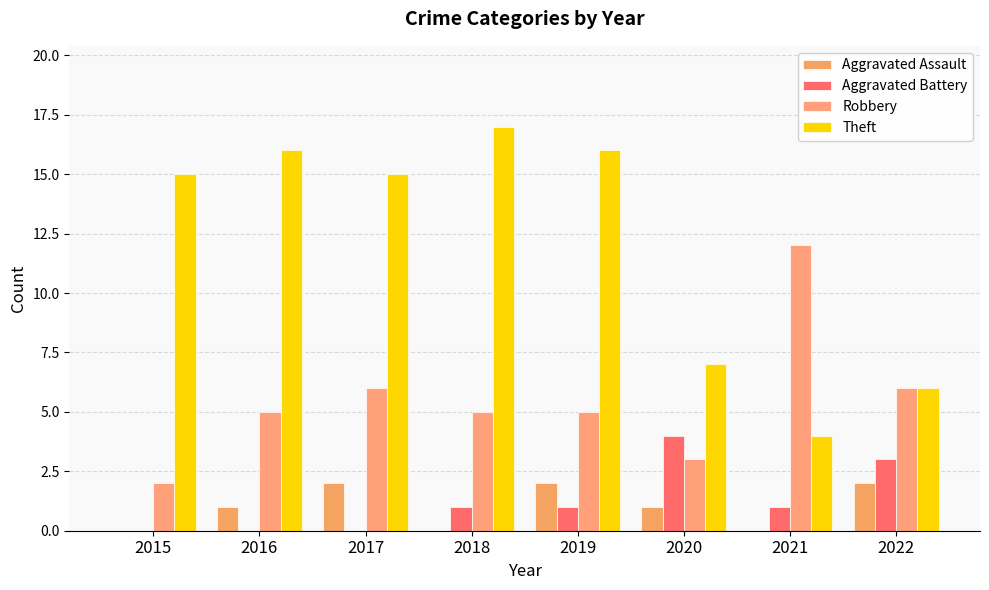

Reading left to right, list all the values displayed in this chart.

Aggravated Assault: 0	1	2	0	2	1	0	2
Aggravated Battery: 0	0	0	1	1	4	1	3
Robbery: 2	5	6	5	5	3	12	6
Theft: 15	16	15	17	16	7	4	6